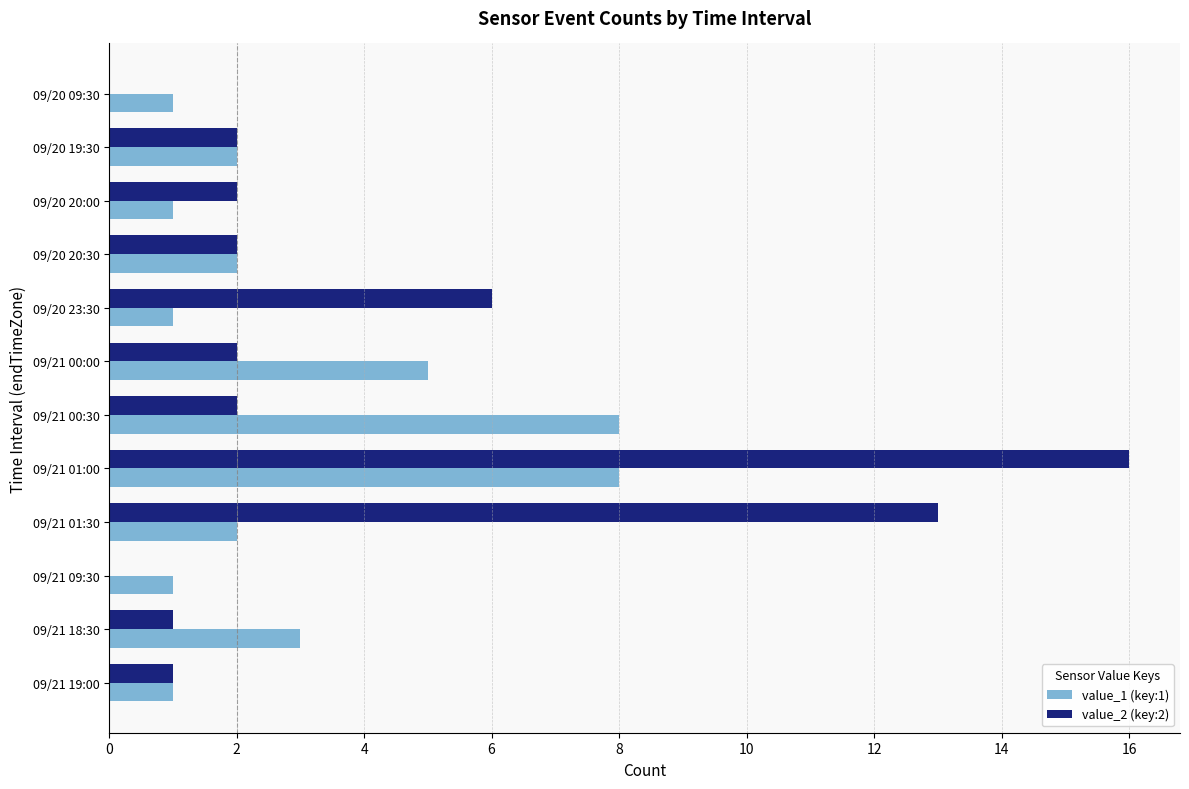

At which category is the sum across all series the highest?

09/21 01:00